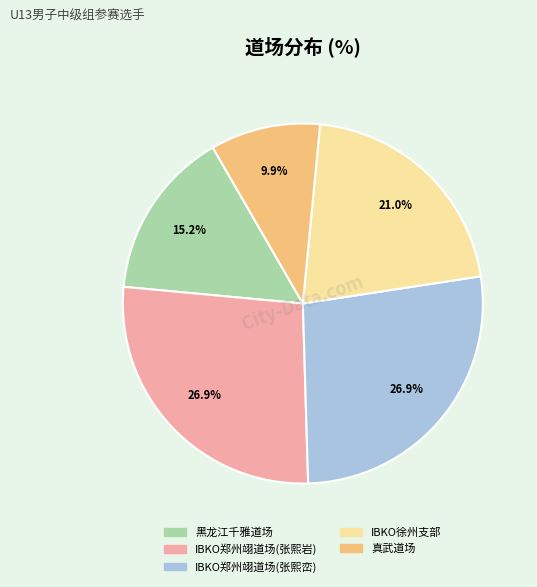

What portion of the pie excludes 黑龙江千雅道场?

84.8%